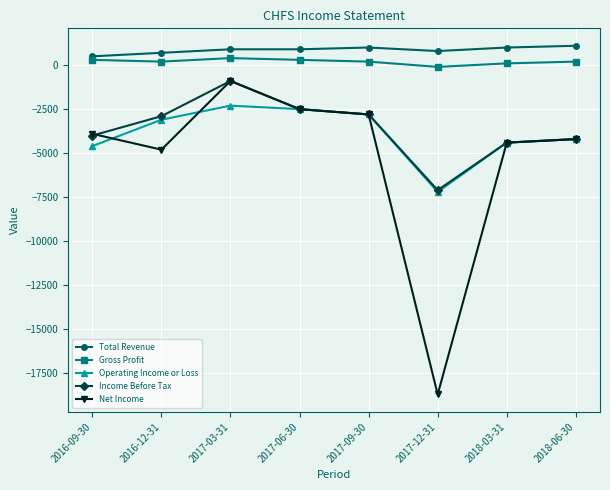

What is the value of the Net Income point at the 4th from the left?

-2500